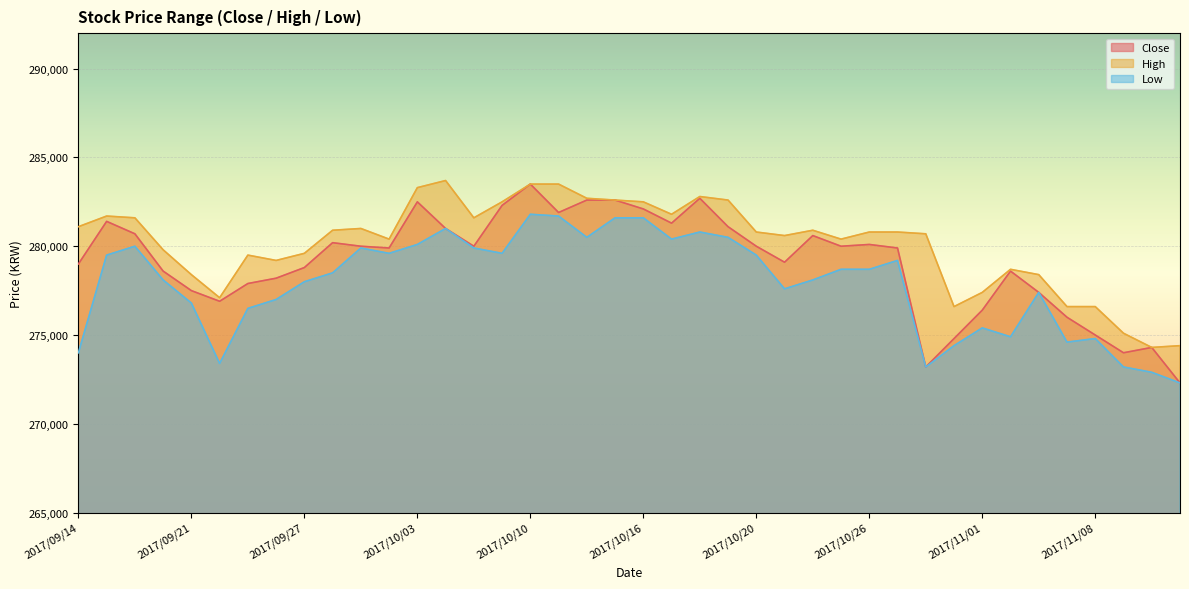

List the series in order of their peak value, highest first.

High, Close, Low